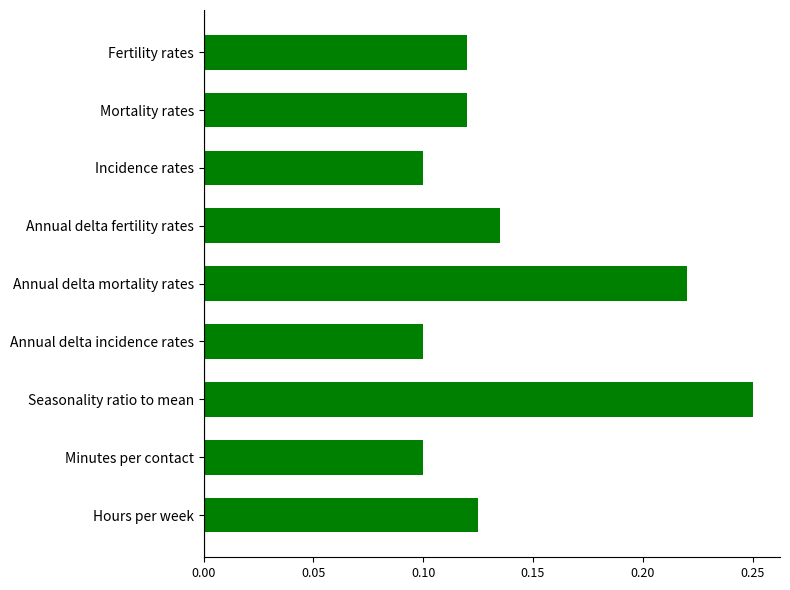

Is it true that the value at Minutes per contact is 0.1?

True